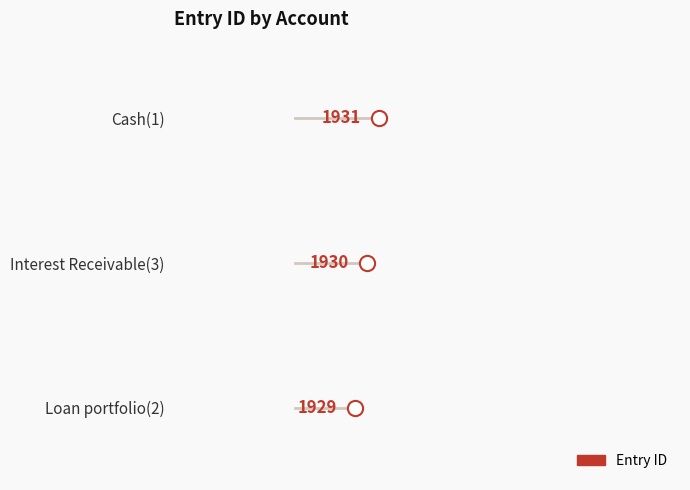

Which has a higher value, Loan portfolio(2) or Cash(1)?

Cash(1)